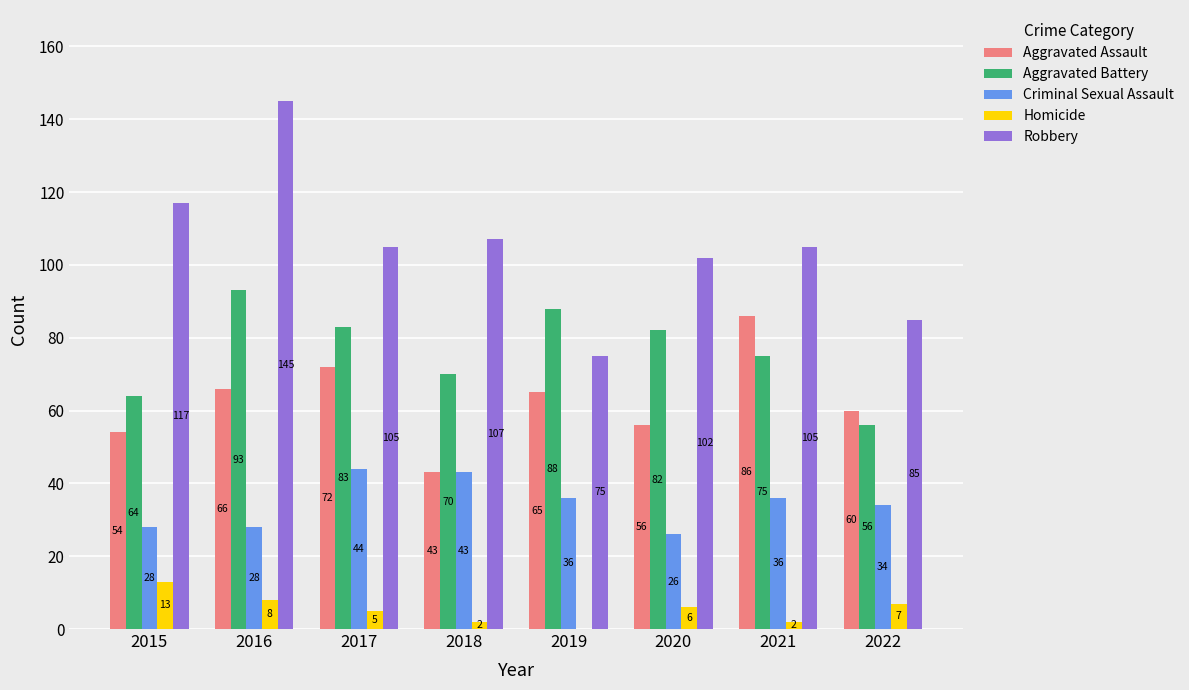

What is the greatest value displayed?

145